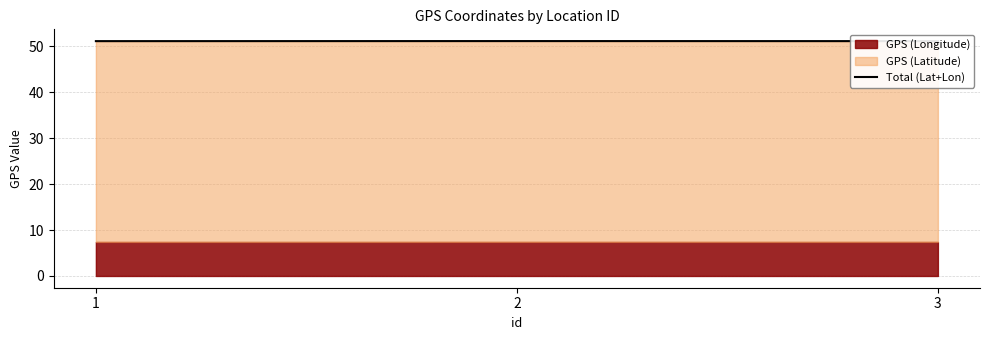

Does the chart have visible grid lines?

Yes